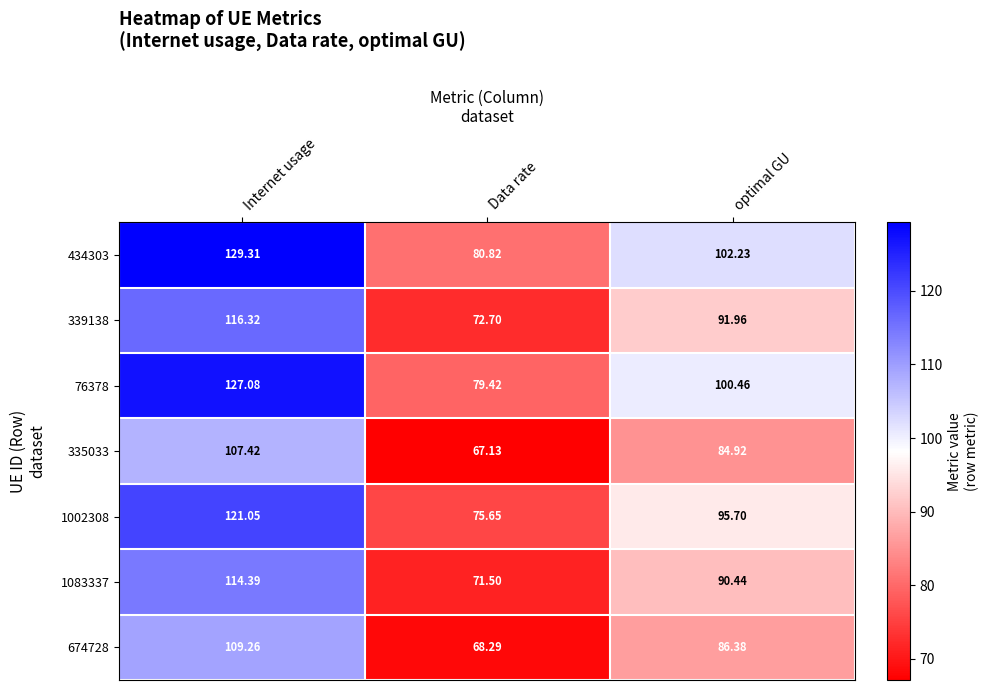

At which category does the chart reach its minimum across all series?

Data rate